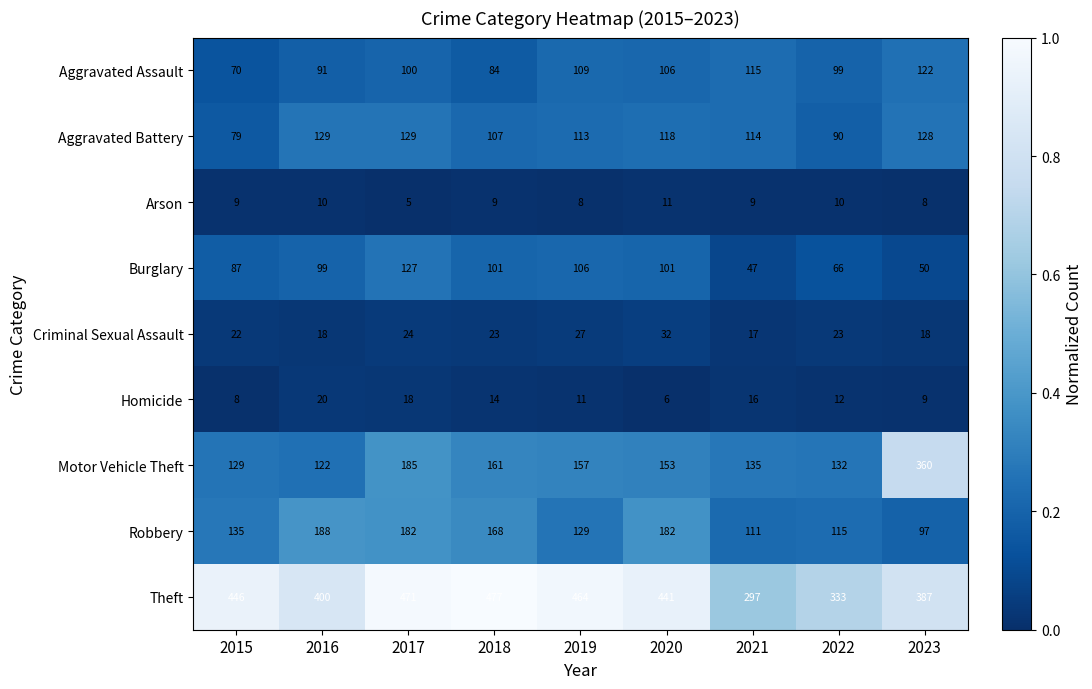

What is the difference between the highest and lowest values at 2019?

456